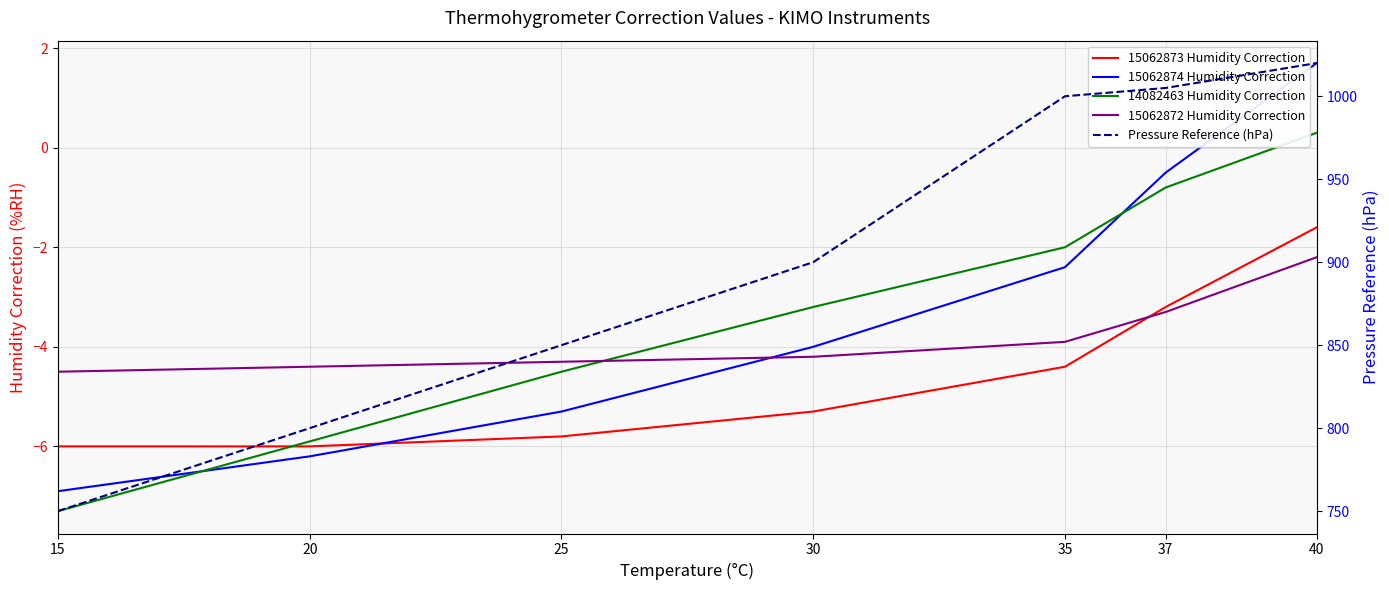

How many lines are shown in the chart?

5